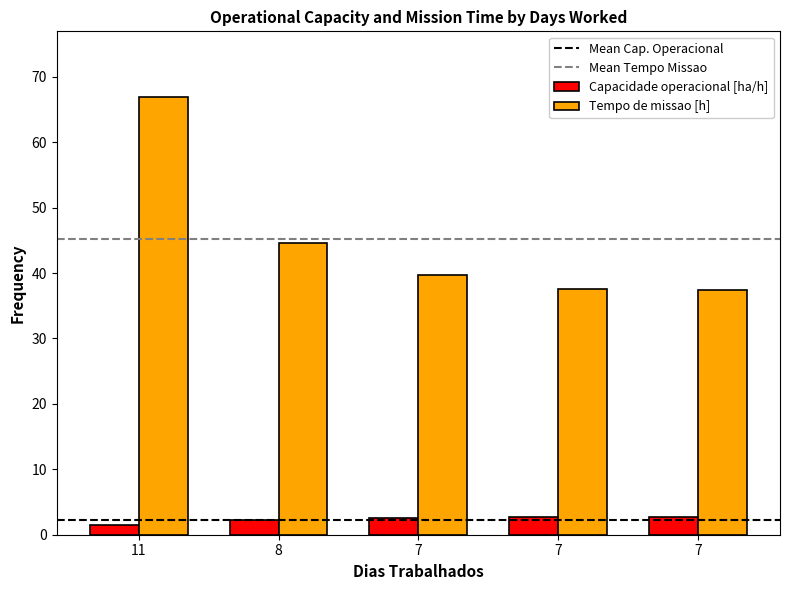

List the series in order of their overall mean, highest first.

Tempo de missao [h], Capacidade operacional [ha/h]